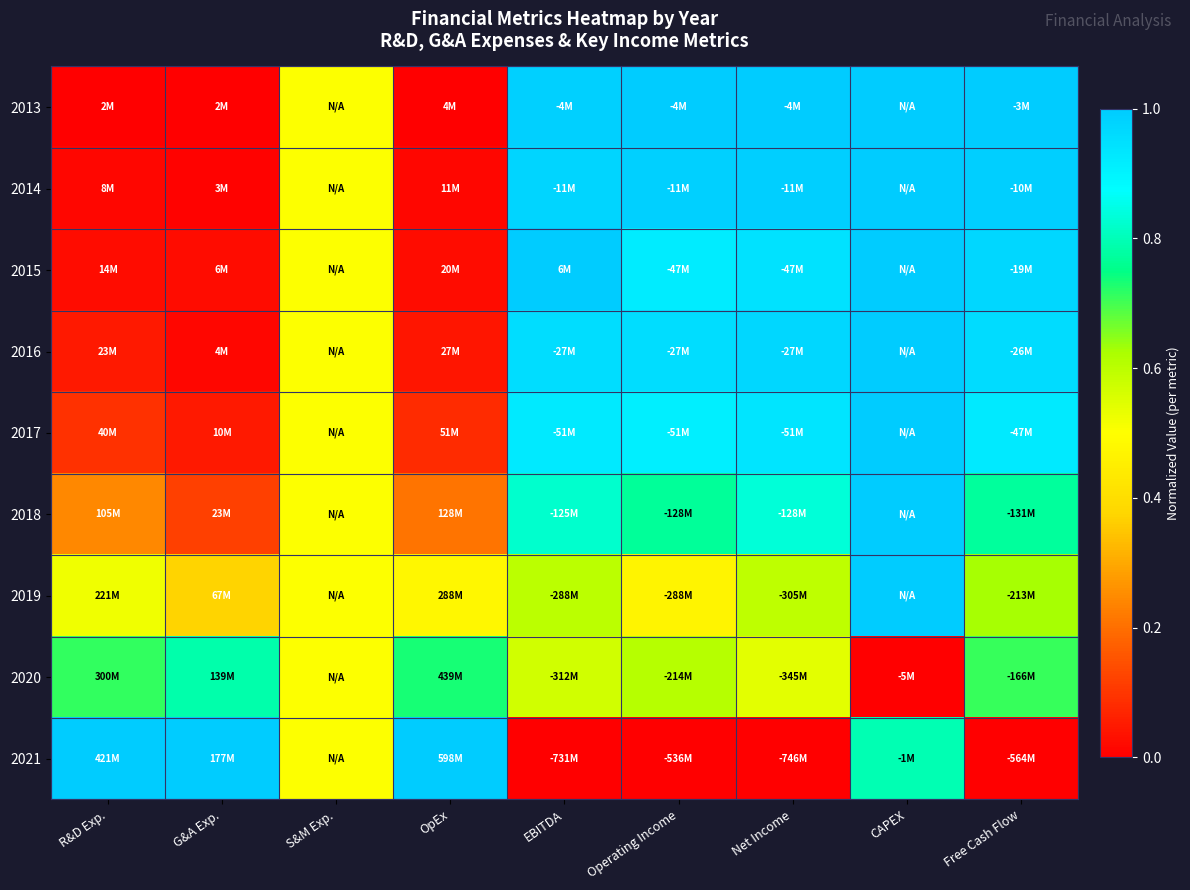

Reading left to right, what are all the values shown in this chart?

2013: R&D Exp.=0.0	G&A Exp.=0.0	S&M Exp.=0.5	OpEx=0.0	EBITDA=1.0	Operating Income=1.0	Net Income=1.0	CAPEX=1.0	Free Cash Flow=1.0
2014: R&D Exp.=0.0	G&A Exp.=0.0	S&M Exp.=0.5	OpEx=0.0	EBITDA=1.0	Operating Income=1.0	Net Income=1.0	CAPEX=1.0	Free Cash Flow=1.0
2015: R&D Exp.=0.0	G&A Exp.=0.0	S&M Exp.=0.5	OpEx=0.0	EBITDA=1.0	Operating Income=0.9	Net Income=0.9	CAPEX=1.0	Free Cash Flow=1.0
2016: R&D Exp.=0.0	G&A Exp.=0.0	S&M Exp.=0.5	OpEx=0.0	EBITDA=1.0	Operating Income=1.0	Net Income=1.0	CAPEX=1.0	Free Cash Flow=1.0
2017: R&D Exp.=0.1	G&A Exp.=0.1	S&M Exp.=0.5	OpEx=0.1	EBITDA=0.9	Operating Income=0.9	Net Income=0.9	CAPEX=1.0	Free Cash Flow=0.9
2018: R&D Exp.=0.2	G&A Exp.=0.1	S&M Exp.=0.5	OpEx=0.2	EBITDA=0.8	Operating Income=0.8	Net Income=0.8	CAPEX=1.0	Free Cash Flow=0.8
2019: R&D Exp.=0.5	G&A Exp.=0.4	S&M Exp.=0.5	OpEx=0.5	EBITDA=0.6	Operating Income=0.5	Net Income=0.6	CAPEX=1.0	Free Cash Flow=0.6
2020: R&D Exp.=0.7	G&A Exp.=0.8	S&M Exp.=0.5	OpEx=0.7	EBITDA=0.6	Operating Income=0.6	Net Income=0.5	CAPEX=0.0	Free Cash Flow=0.7
2021: R&D Exp.=1.0	G&A Exp.=1.0	S&M Exp.=0.5	OpEx=1.0	EBITDA=0.0	Operating Income=0.0	Net Income=0.0	CAPEX=0.8	Free Cash Flow=0.0